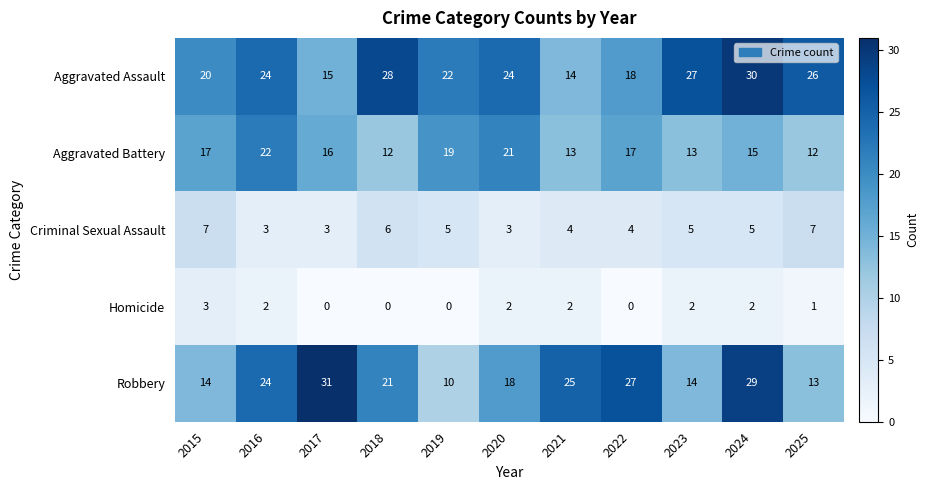

What value does the Aggravated Battery series have at 2024, to the nearest 10?

20